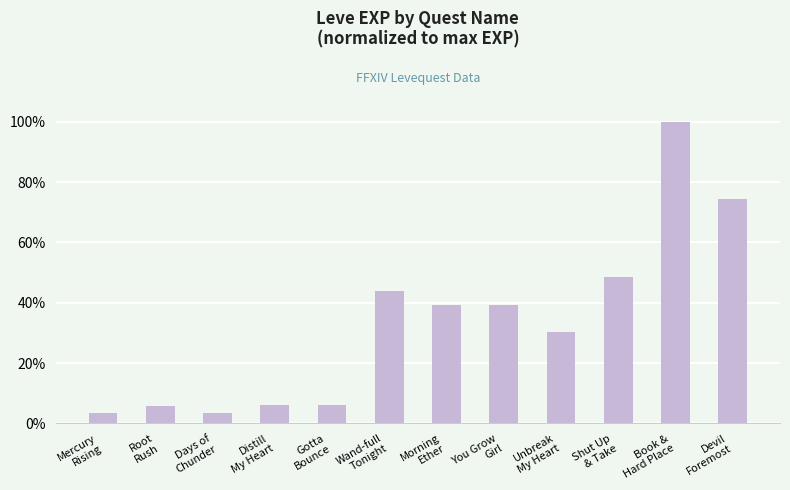

What is the change in value from Shut Up
& Take to Devil
Foremost?

+25.8